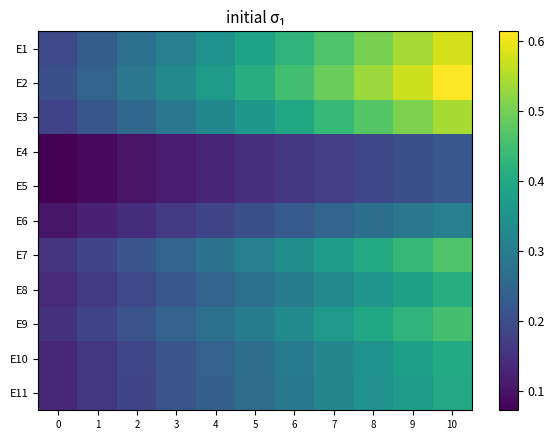

Reading left to right, extract all data points from this chart.

row_0: 0=0.2	1=0.2	2=0.3	3=0.3	4=0.3	5=0.4	6=0.4	7=0.5	8=0.5	9=0.5	10=0.6
row_1: 0=0.2	1=0.2	2=0.3	3=0.3	4=0.4	5=0.4	6=0.5	7=0.5	8=0.5	9=0.6	10=0.6
row_2: 0=0.2	1=0.2	2=0.3	3=0.3	4=0.3	5=0.4	6=0.4	7=0.4	8=0.5	9=0.5	10=0.5
row_3: 0=0.1	1=0.1	2=0.1	3=0.1	4=0.1	5=0.1	6=0.2	7=0.2	8=0.2	9=0.2	10=0.2
row_4: 0=0.1	1=0.1	2=0.1	3=0.1	4=0.1	5=0.1	6=0.2	7=0.2	8=0.2	9=0.2	10=0.2
row_5: 0=0.1	1=0.1	2=0.1	3=0.2	4=0.2	5=0.2	6=0.2	7=0.2	8=0.3	9=0.3	10=0.3
row_6: 0=0.2	1=0.2	2=0.2	3=0.2	4=0.3	5=0.3	6=0.3	7=0.4	8=0.4	9=0.4	10=0.5
row_7: 0=0.1	1=0.2	2=0.2	3=0.2	4=0.2	5=0.3	6=0.3	7=0.3	8=0.4	9=0.4	10=0.4
row_8: 0=0.2	1=0.2	2=0.2	3=0.2	4=0.3	5=0.3	6=0.3	7=0.4	8=0.4	9=0.4	10=0.5
row_9: 0=0.1	1=0.2	2=0.2	3=0.2	4=0.2	5=0.3	6=0.3	7=0.3	8=0.4	9=0.4	10=0.4
row_10: 0=0.1	1=0.2	2=0.2	3=0.2	4=0.2	5=0.3	6=0.3	7=0.3	8=0.3	9=0.4	10=0.4